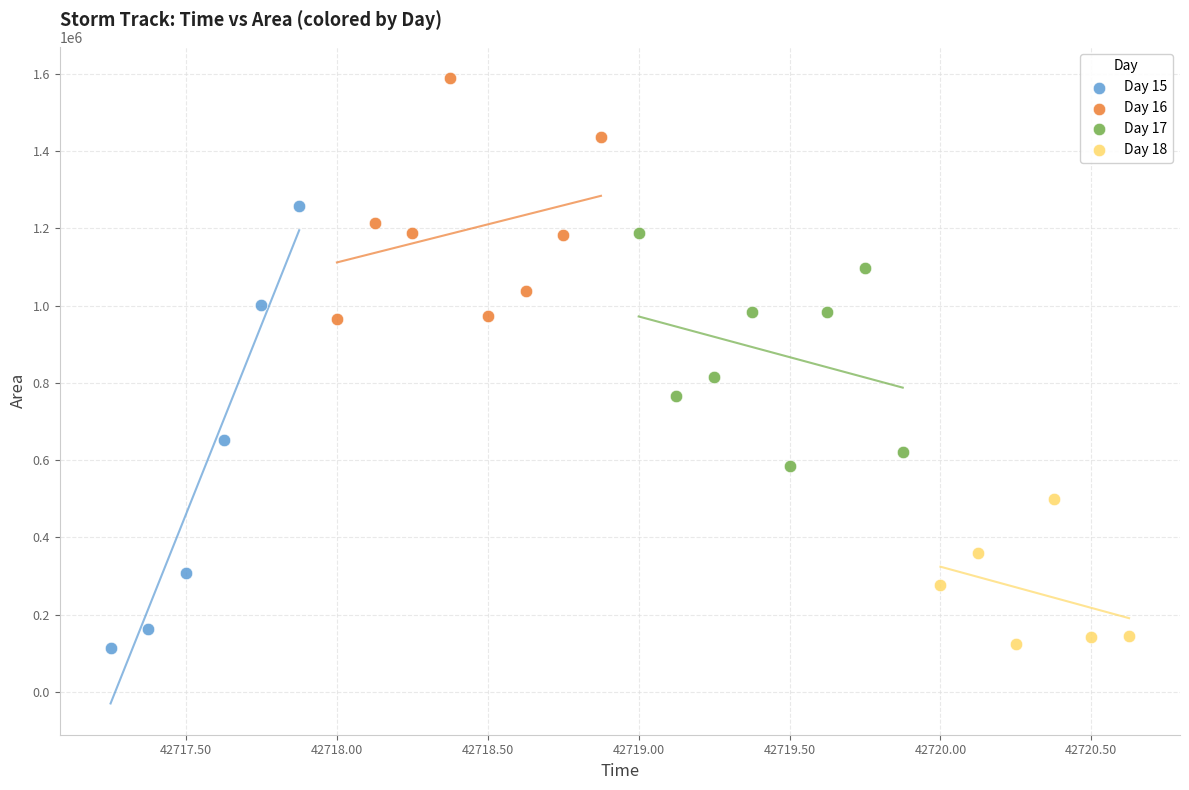

Which series has the widest spread of Y values?

Day 15